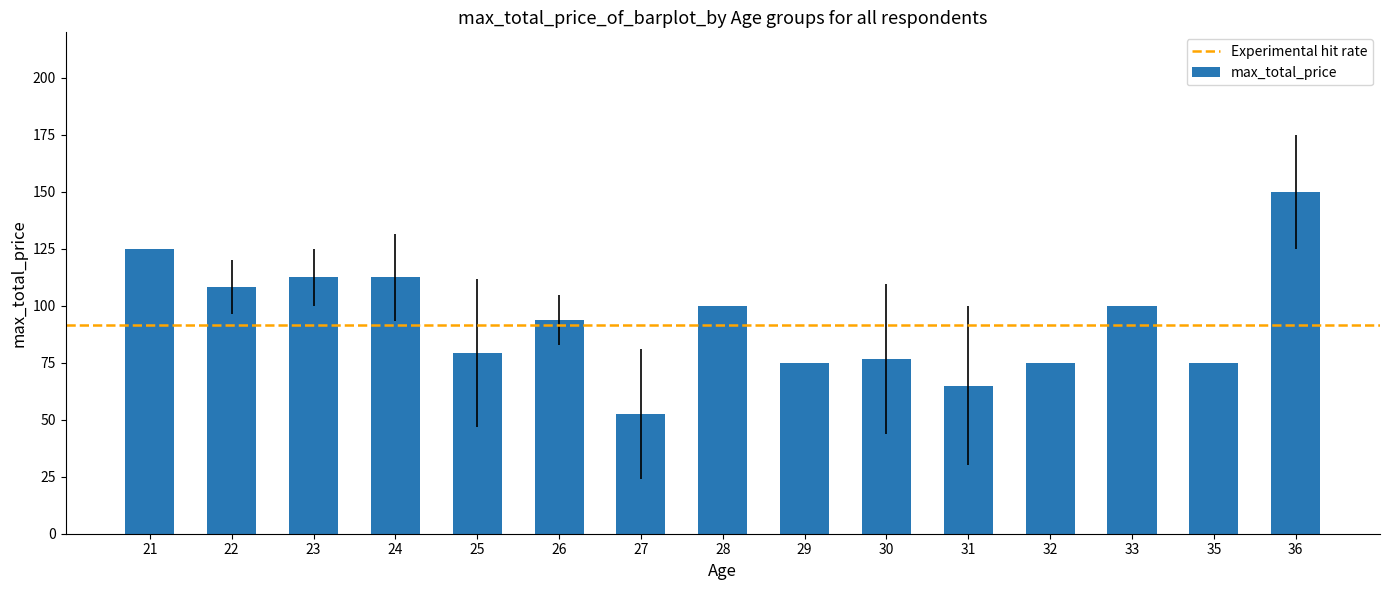

What is the smallest value displayed?

52.5